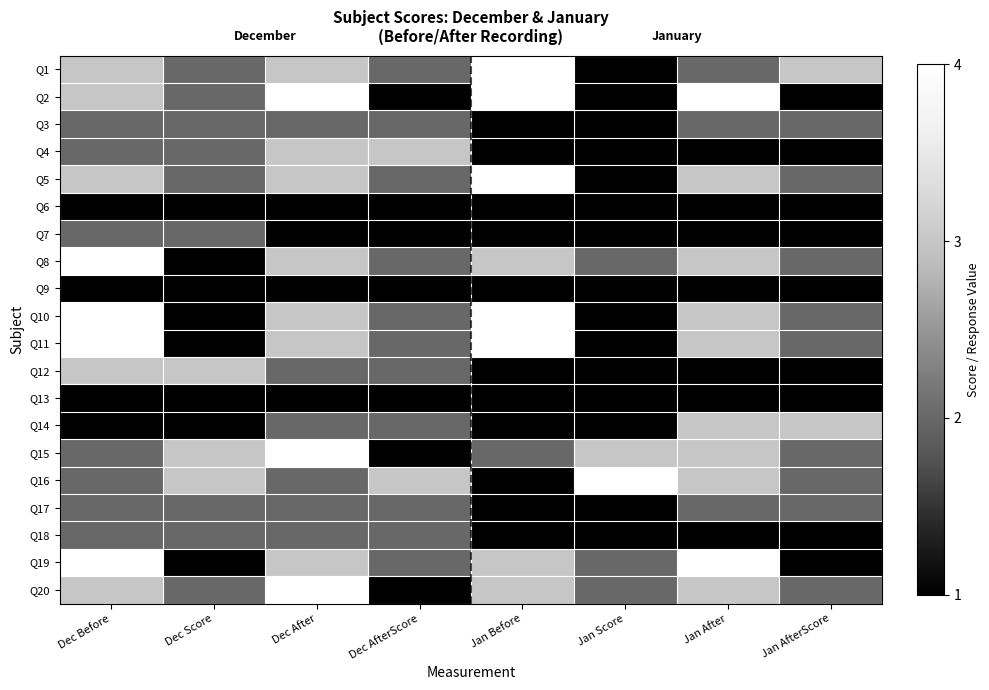

Which series has the widest spread of values?

Q1